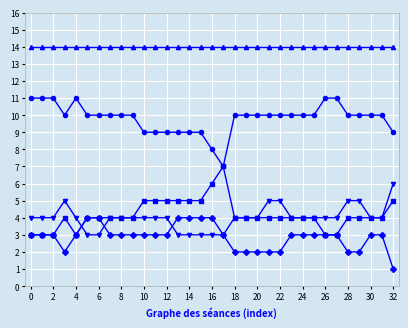

True or false: Kurang Sesi has a value of 3 at 2.

True